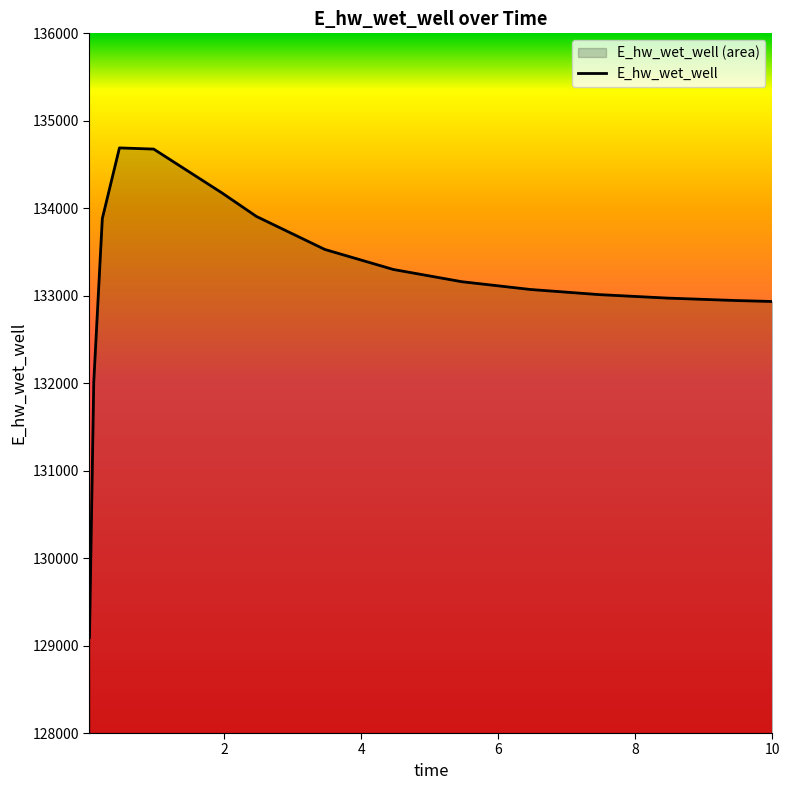

Reading right to left, transcribe all the data shown in this chart.

132934.1	132945.1	132972.9	133012.8	133071.4	133160.0	133299.8	133528.6	133906.5	134173.8	134676.6	134690.0	133882.4	132013.4	129093.3